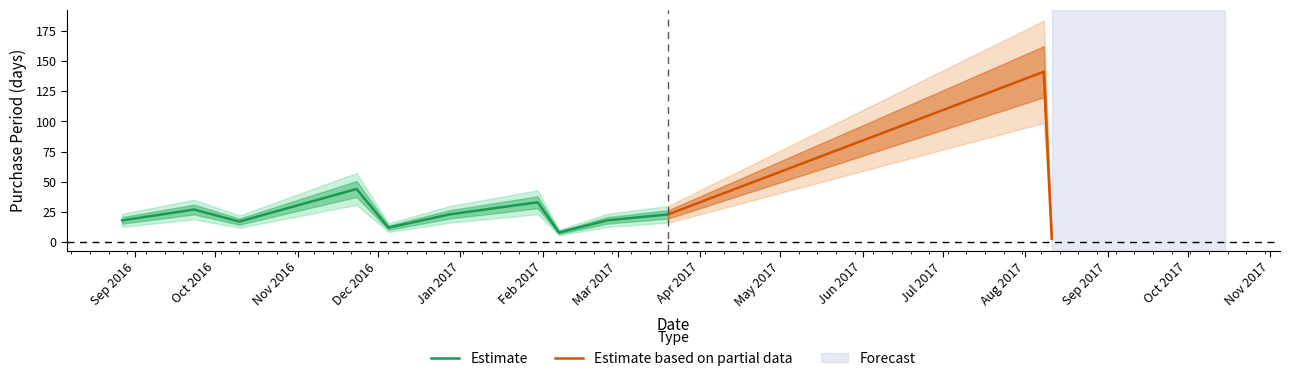

What is the label of the 8th point from the right?

2016-12-05